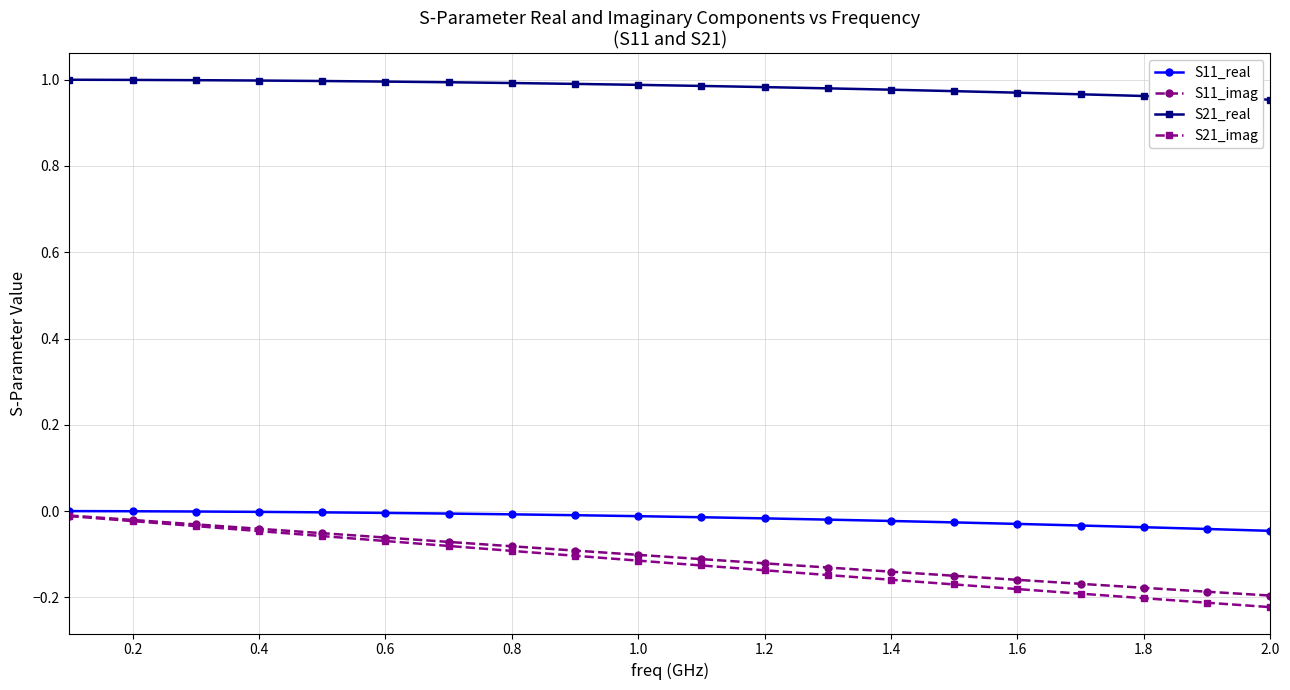

True or false: S21_real and S21_imag intersect in this chart.

False